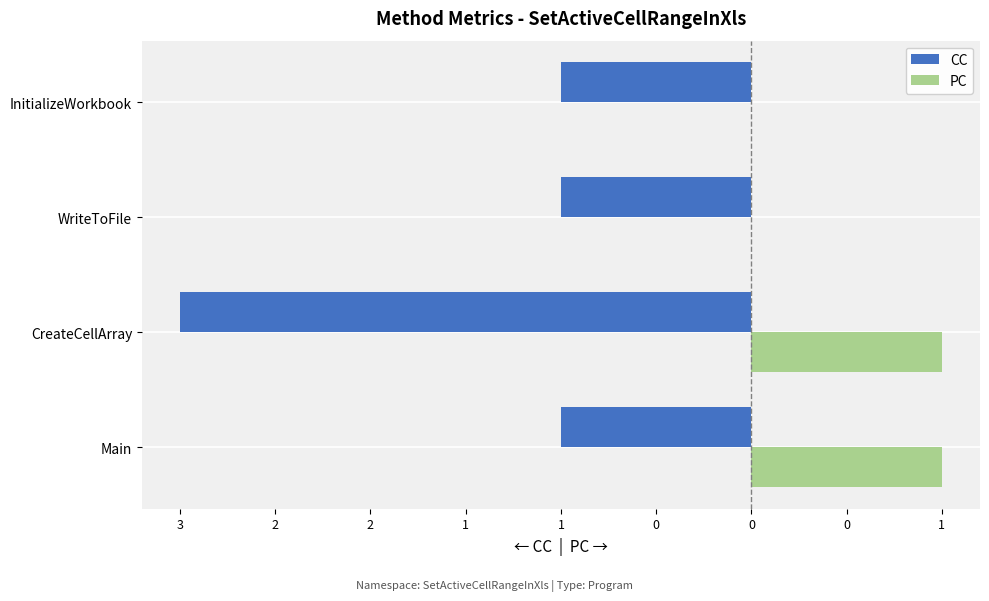

What is the minimum value shown in the chart?

-3